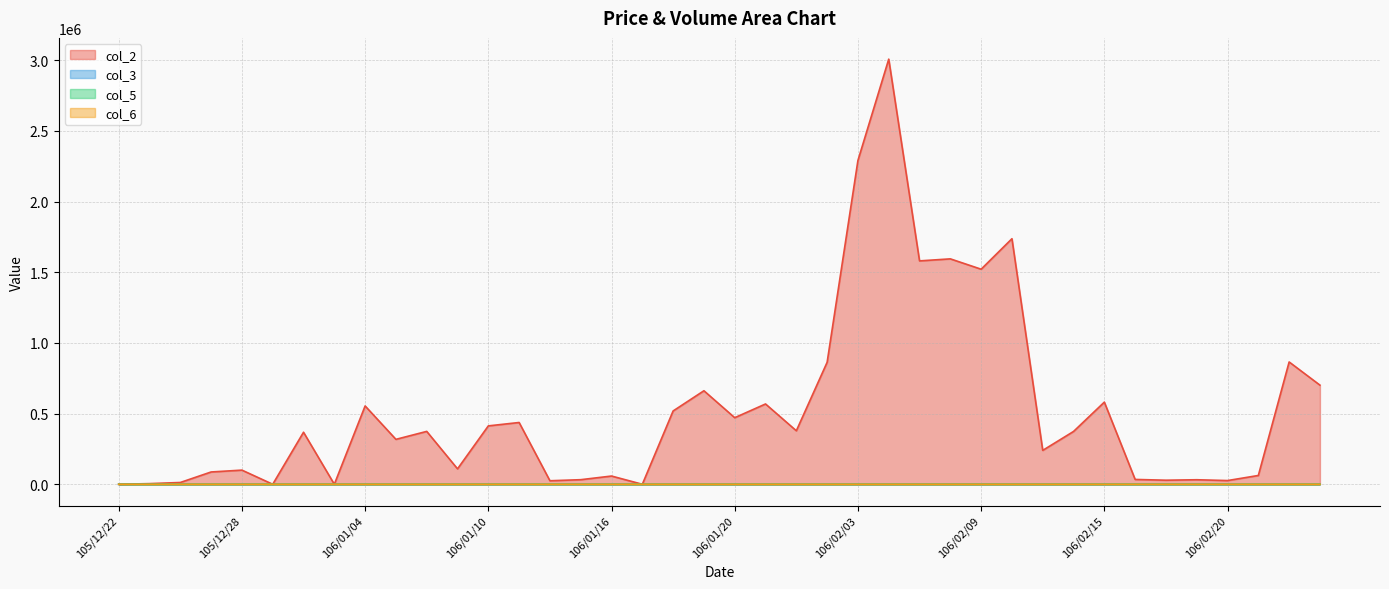

At which label does col_3 first exceed 1?

106/01/06